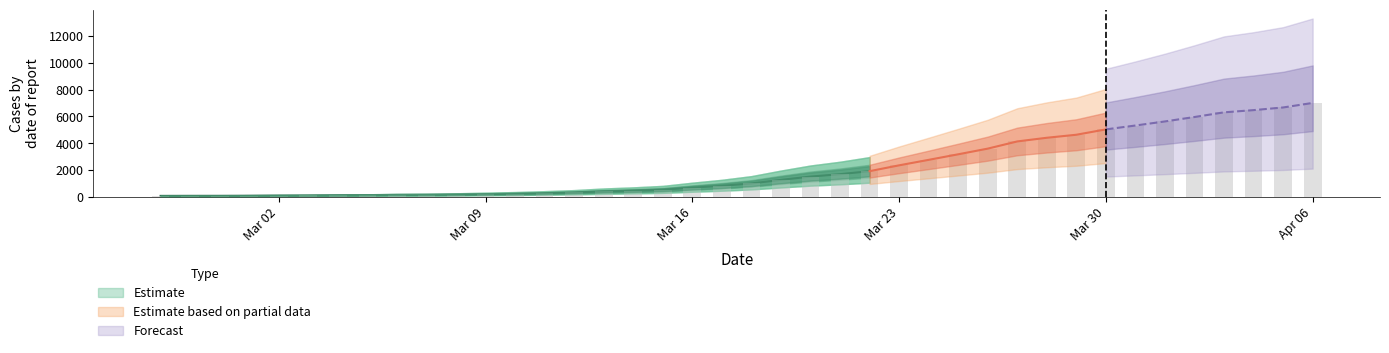

The value at 2020-02-28 is 68. True or false?

True